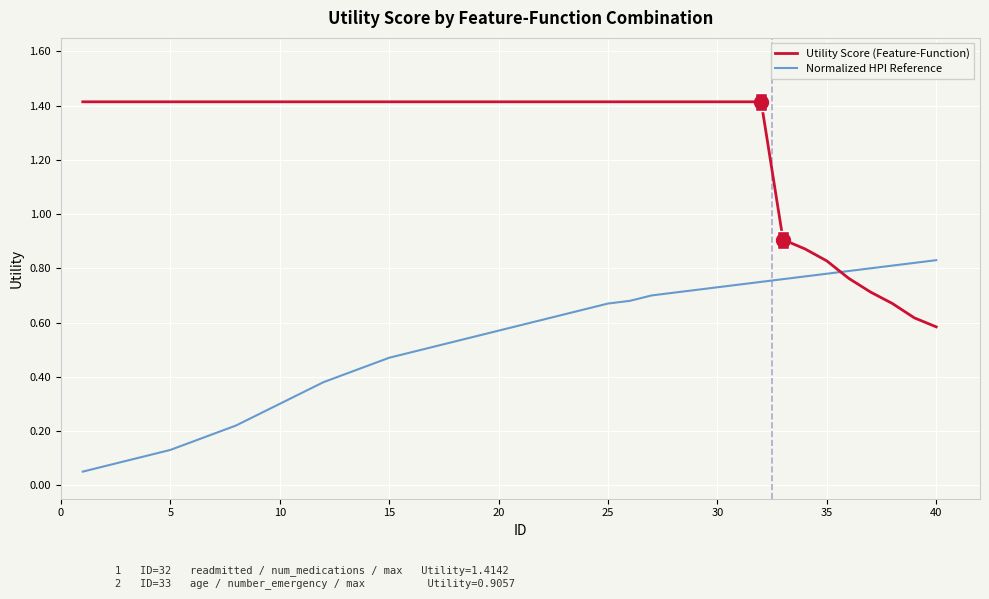

Does the chart have visible grid lines?

Yes